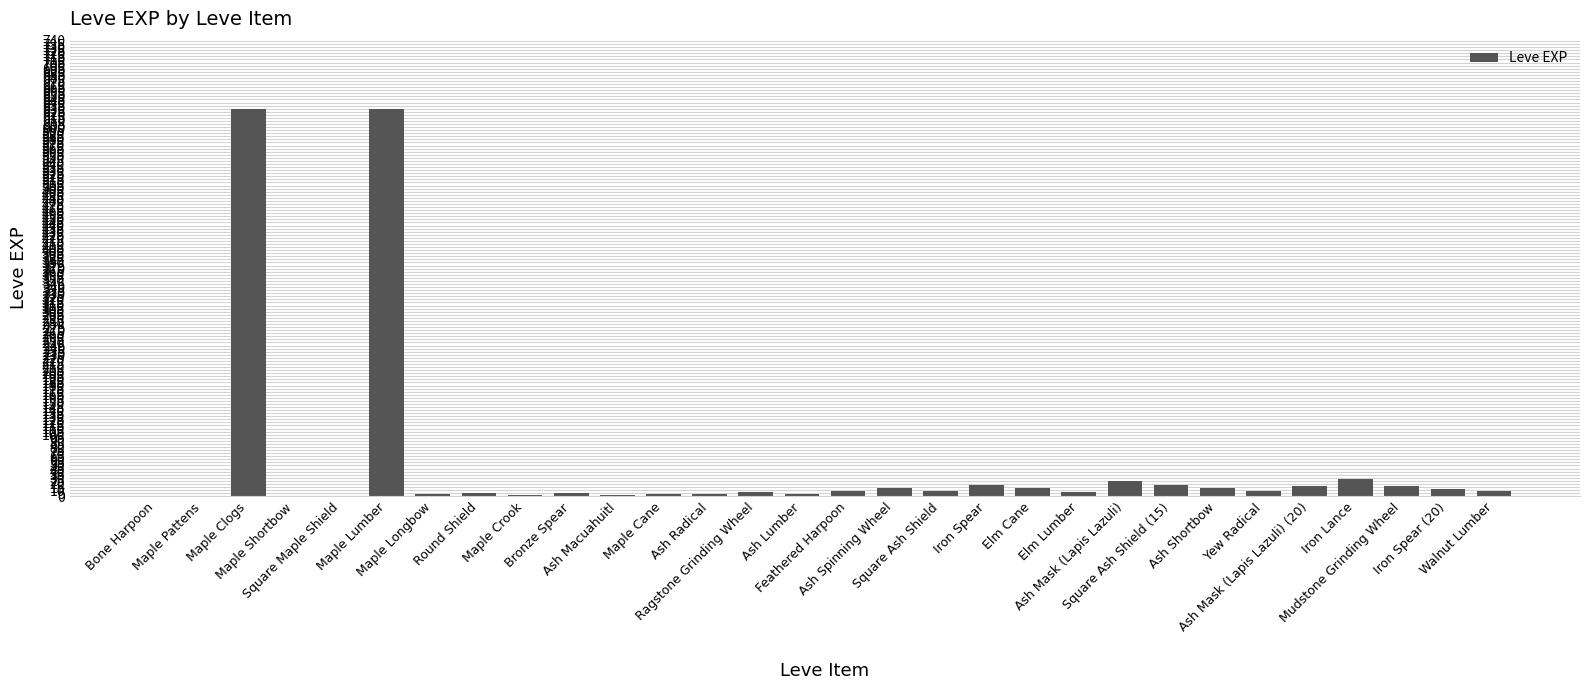

What is the greatest value displayed?

630